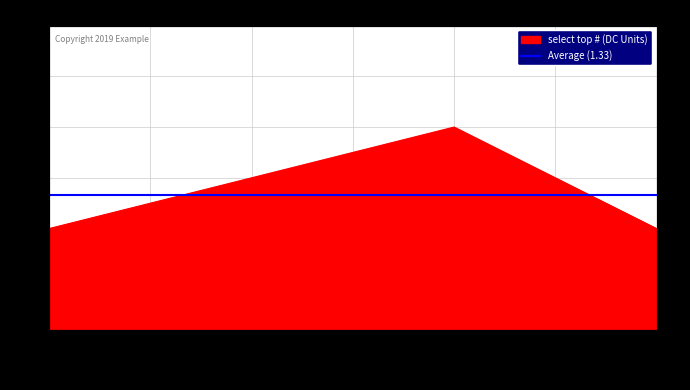

What is the minimum value shown in the chart?

1